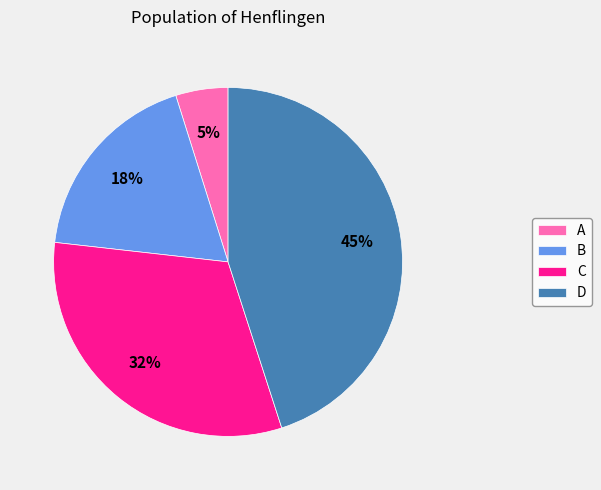

Which has a higher value, B or A?

B